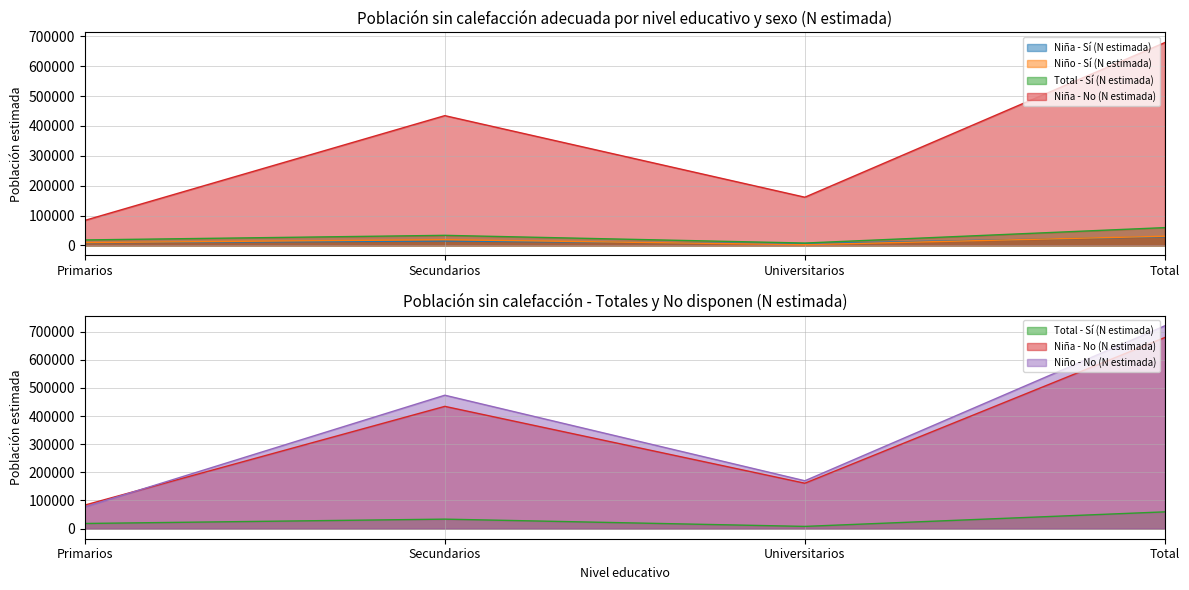

What are all the series names shown in the legend?

Niña - Sí (N estimada), Niño - Sí (N estimada), Total - Sí (N estimada), Niña - No (N estimada), Niño - No (N estimada)